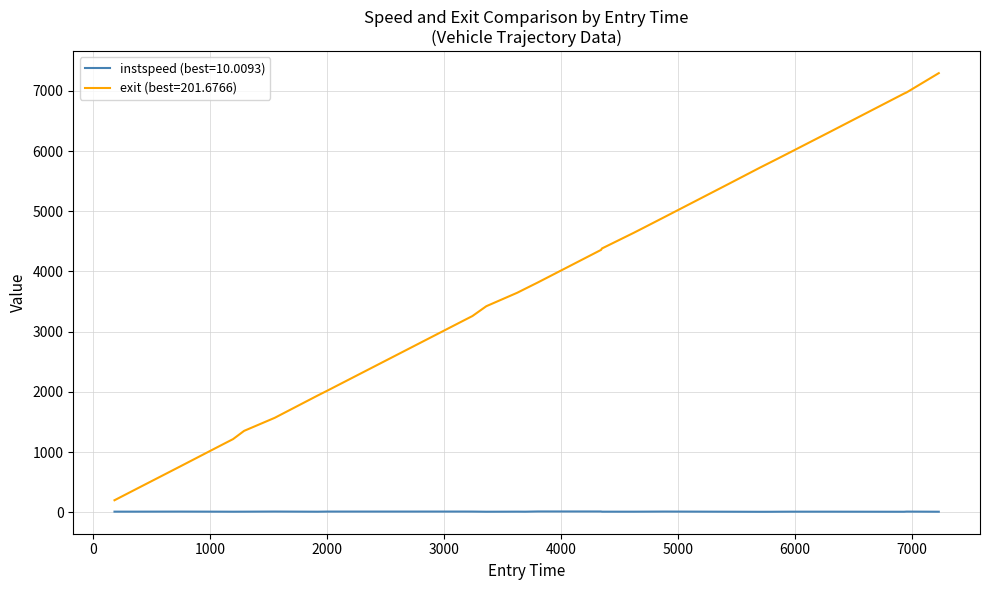

Rank the series by their average value, from lowest to highest.

instspeed (best=10.0093), exit (best=201.6766)